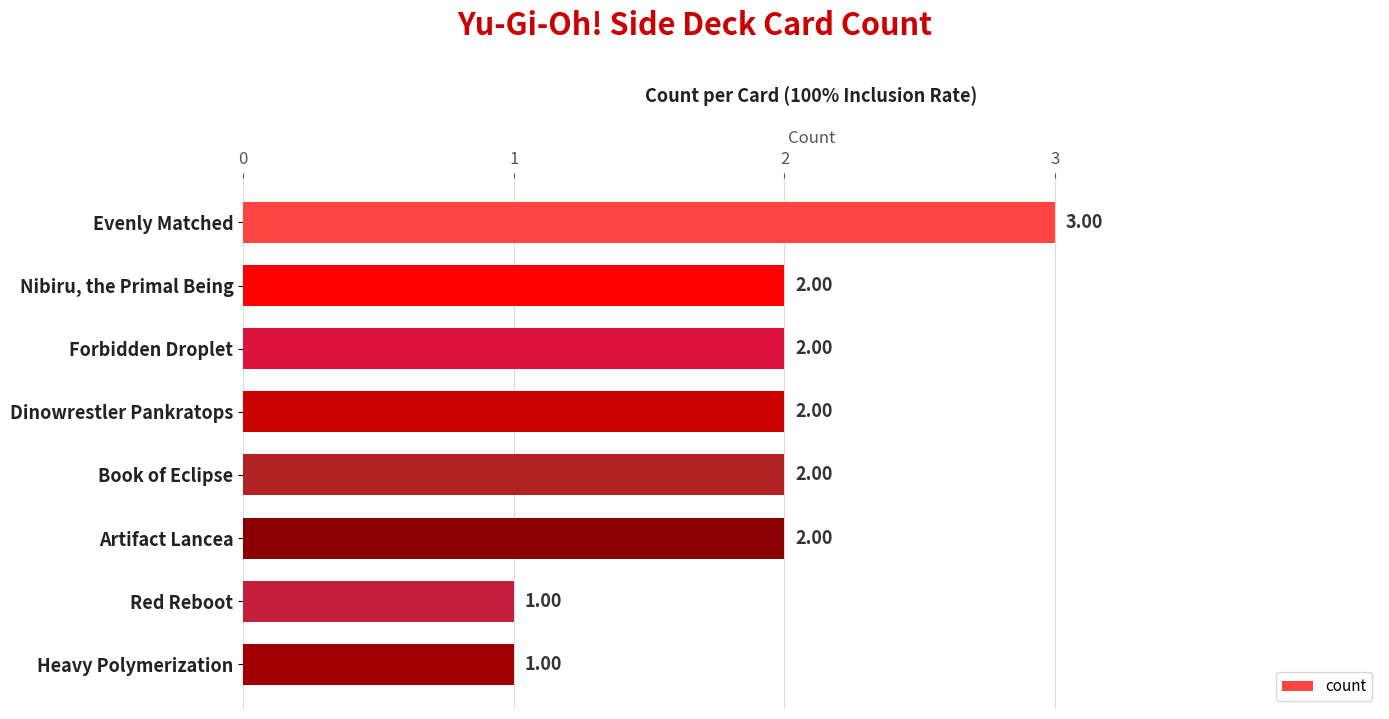

What is the sum of the values at Nibiru, the Primal Being and Red Reboot?

3